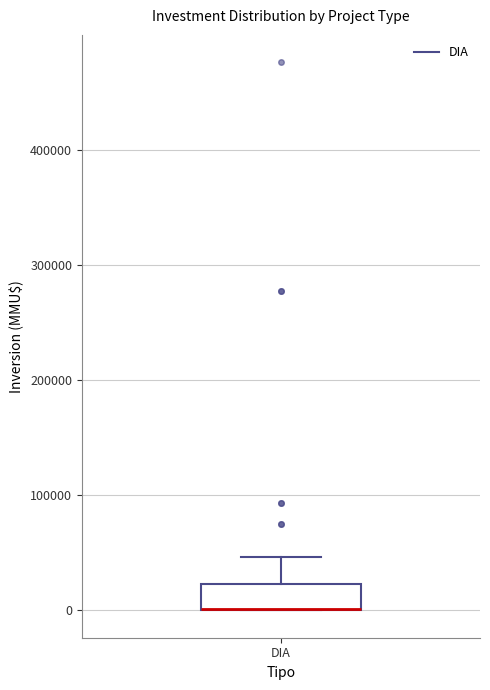

Transcribe this box plot: give where the median line is, the range the box spans, and where the two whiskers end, as read against the y-axis. The values are not printed on the chart, so give them approximately, as read against the axis.

median 0 (drawn on the box's lower edge), box 0 to 20000, whiskers 0 to 50000